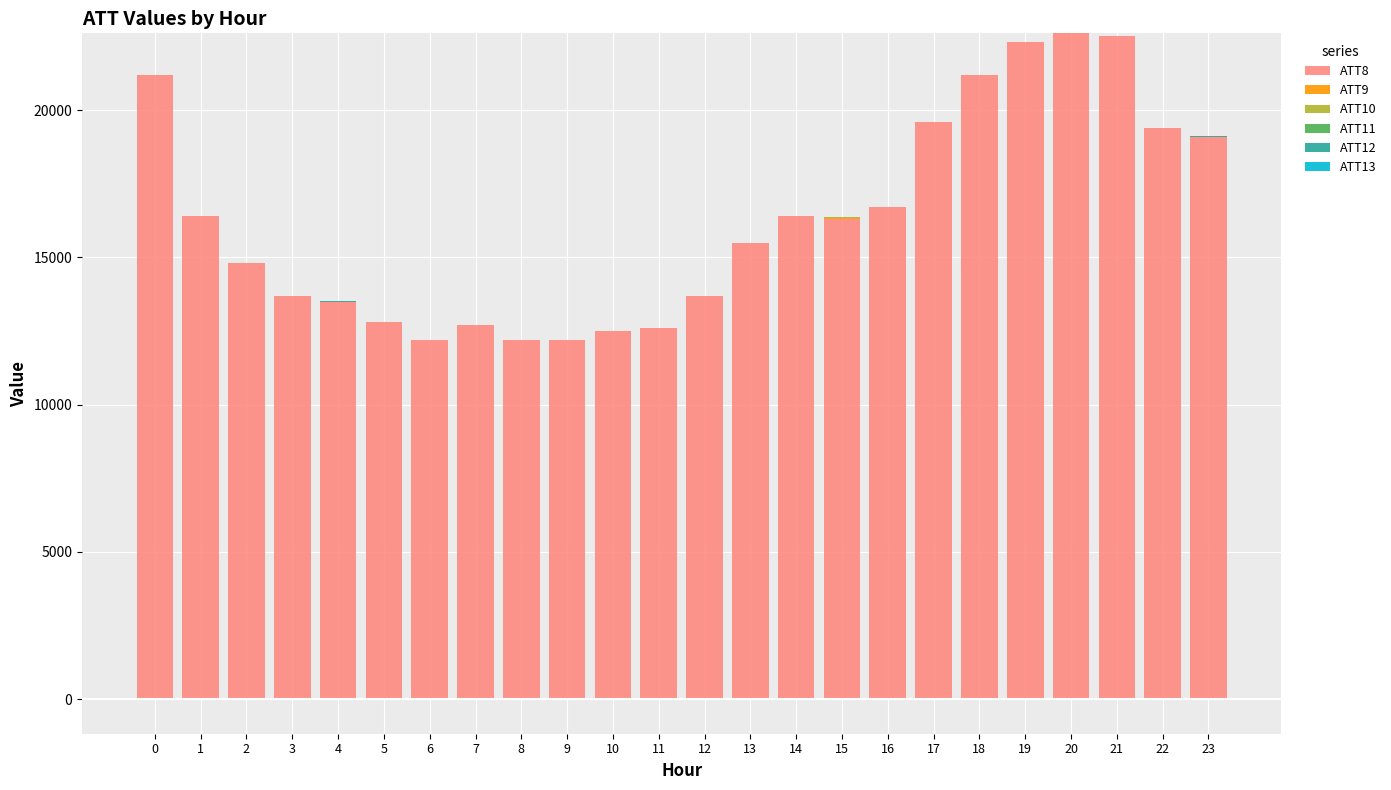

At which category is the sum across all series the highest?

20